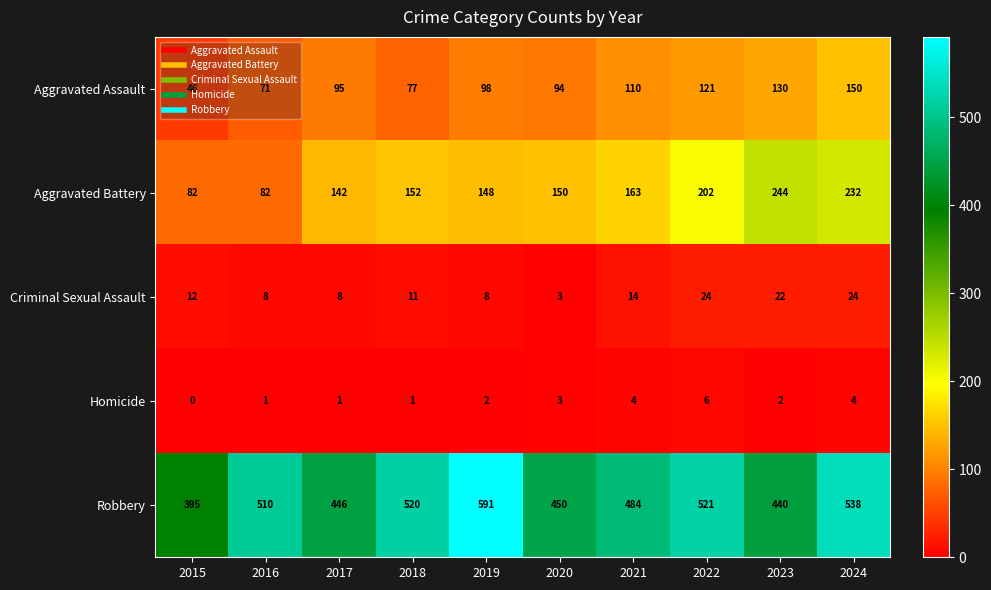

Which category has the highest value in the Robbery series?

2019